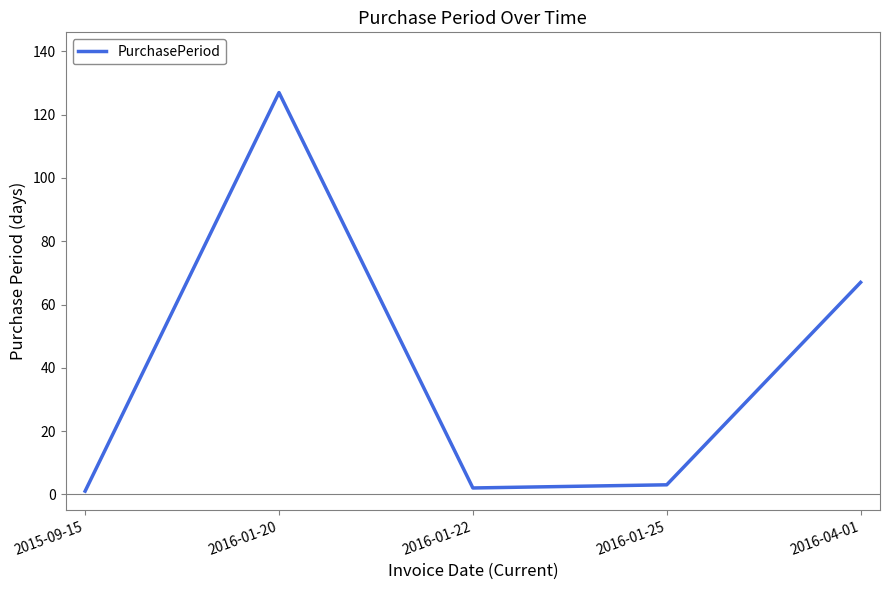

Which has a higher value, 2016-01-25 or 2016-04-01?

2016-04-01